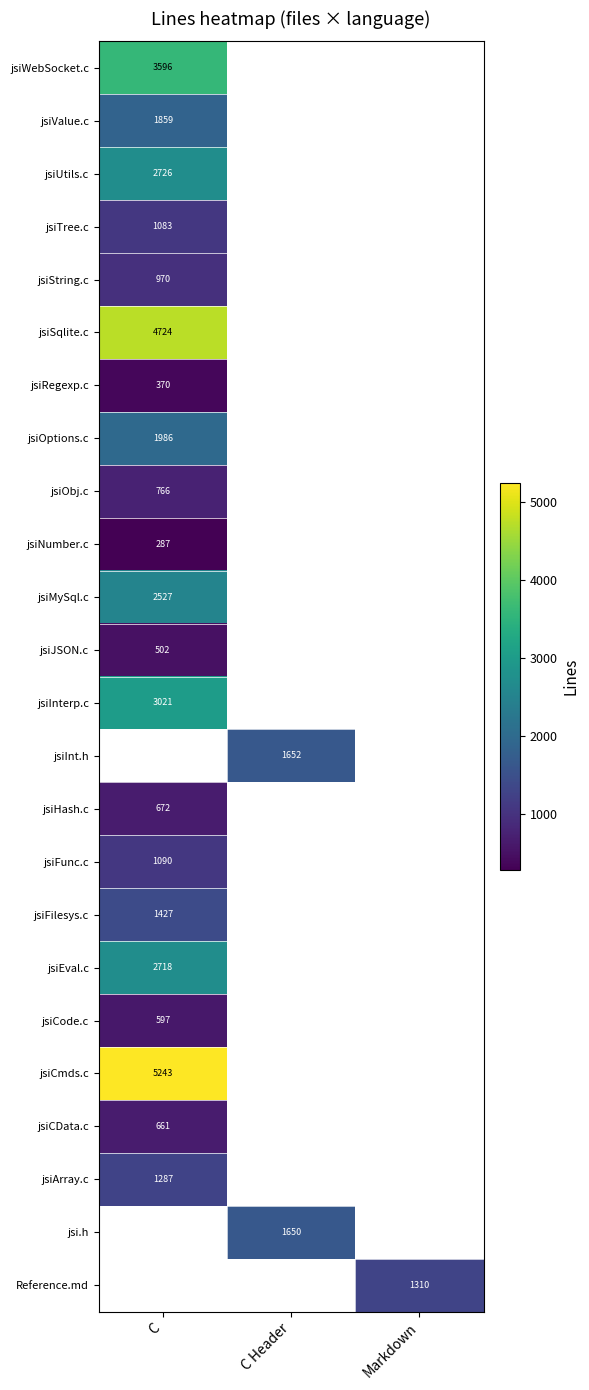

The jsiEval.c series shows 2718 at C. True or false?

True